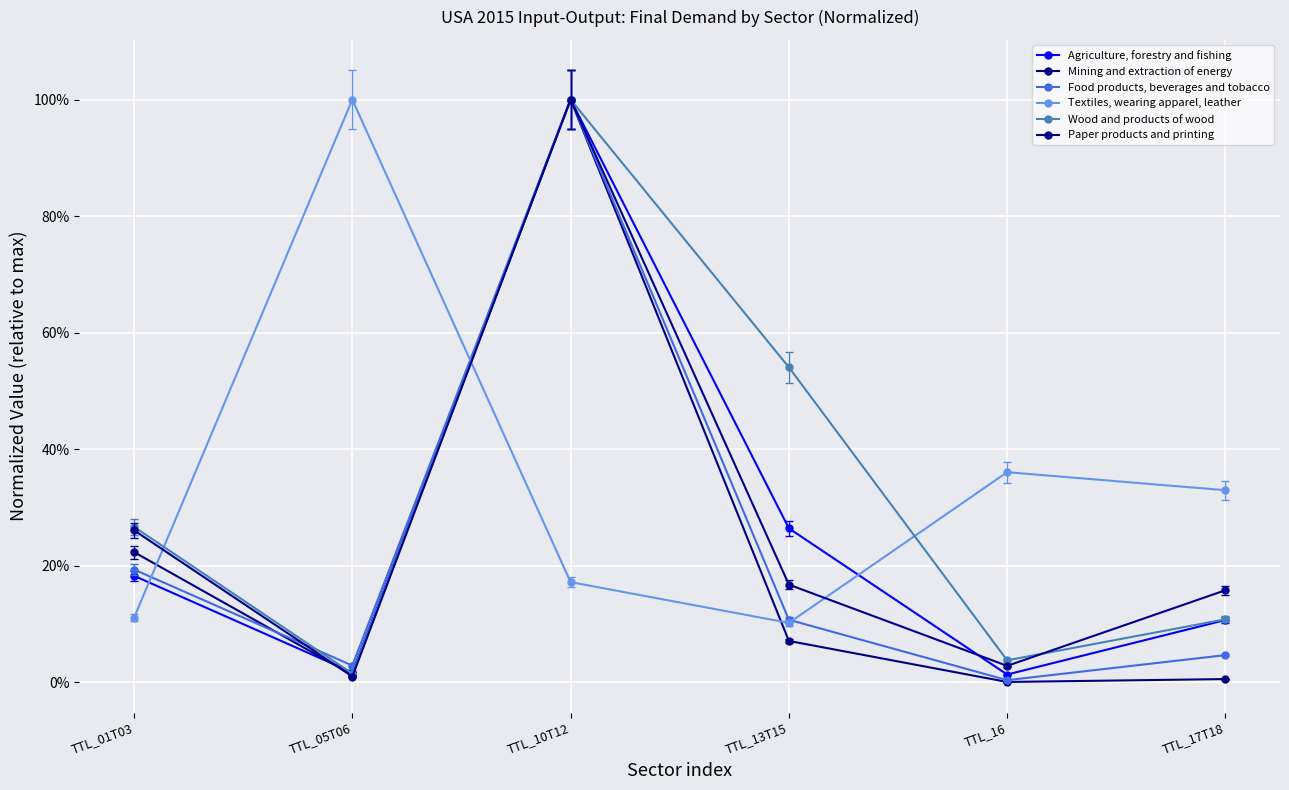

Is it true that Wood and products of wood equals 0.0 at TTL_05T06?

True